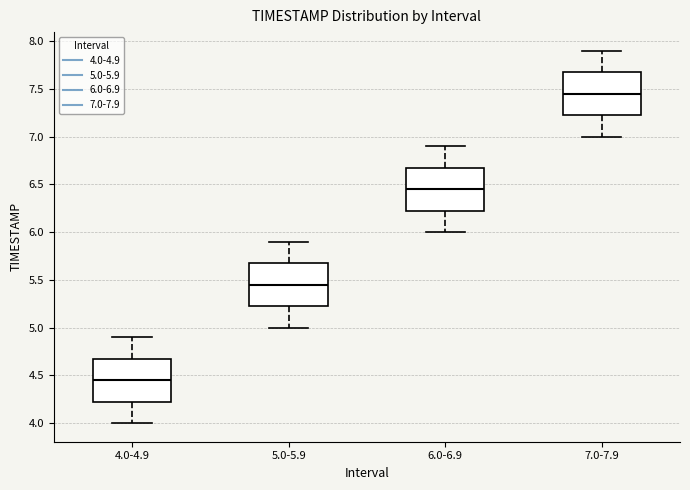

Which box's median line is the lowest?

4.0-4.9